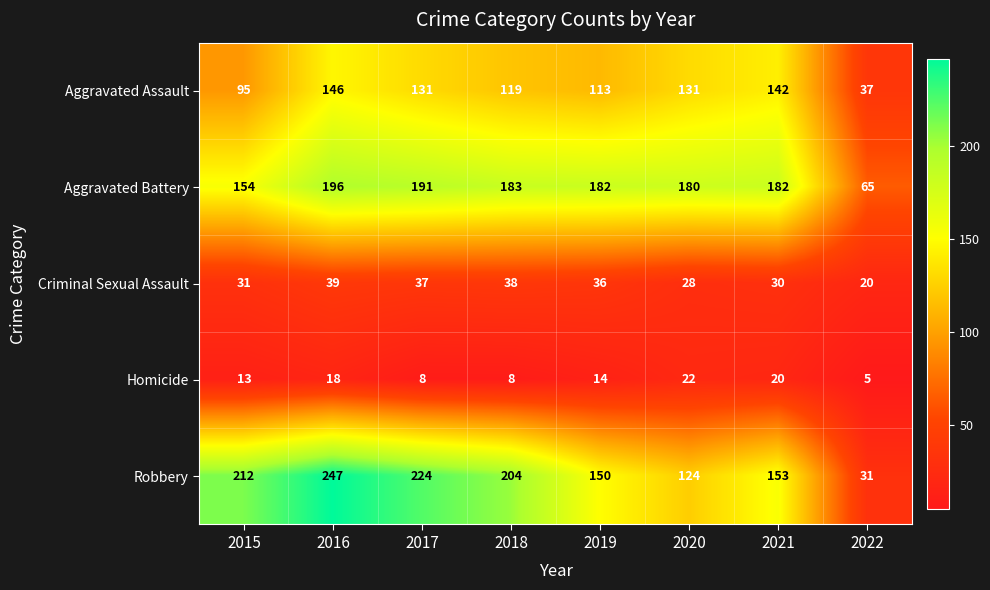

What is the sum of all Aggravated Battery values?

1333